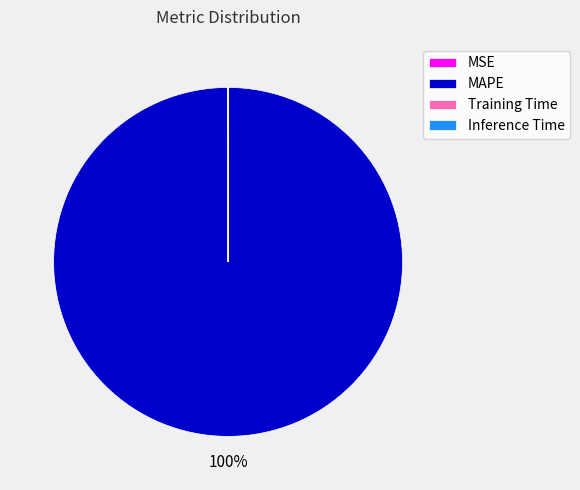

What percentage is the MAPE slice, to the nearest percent?

100%